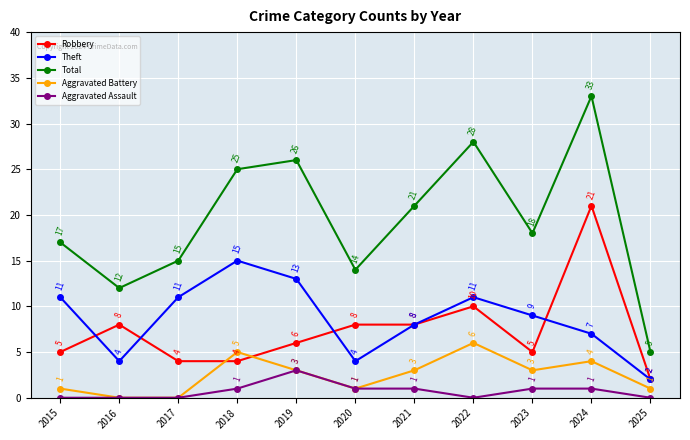

How many values in Aggravated Battery are above zero?

9